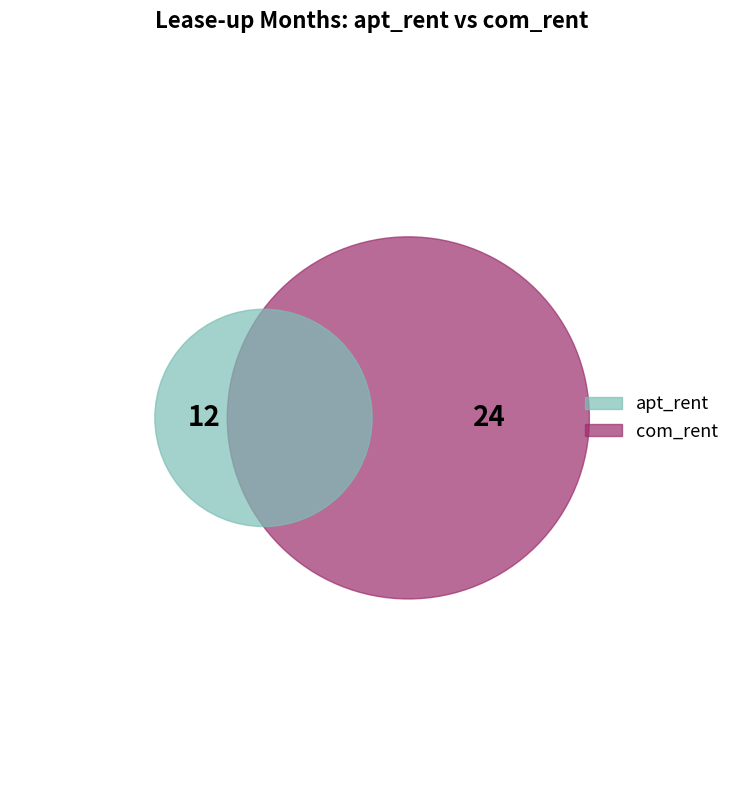

What percentage is the apt_rent slice, to the nearest percent?

33%